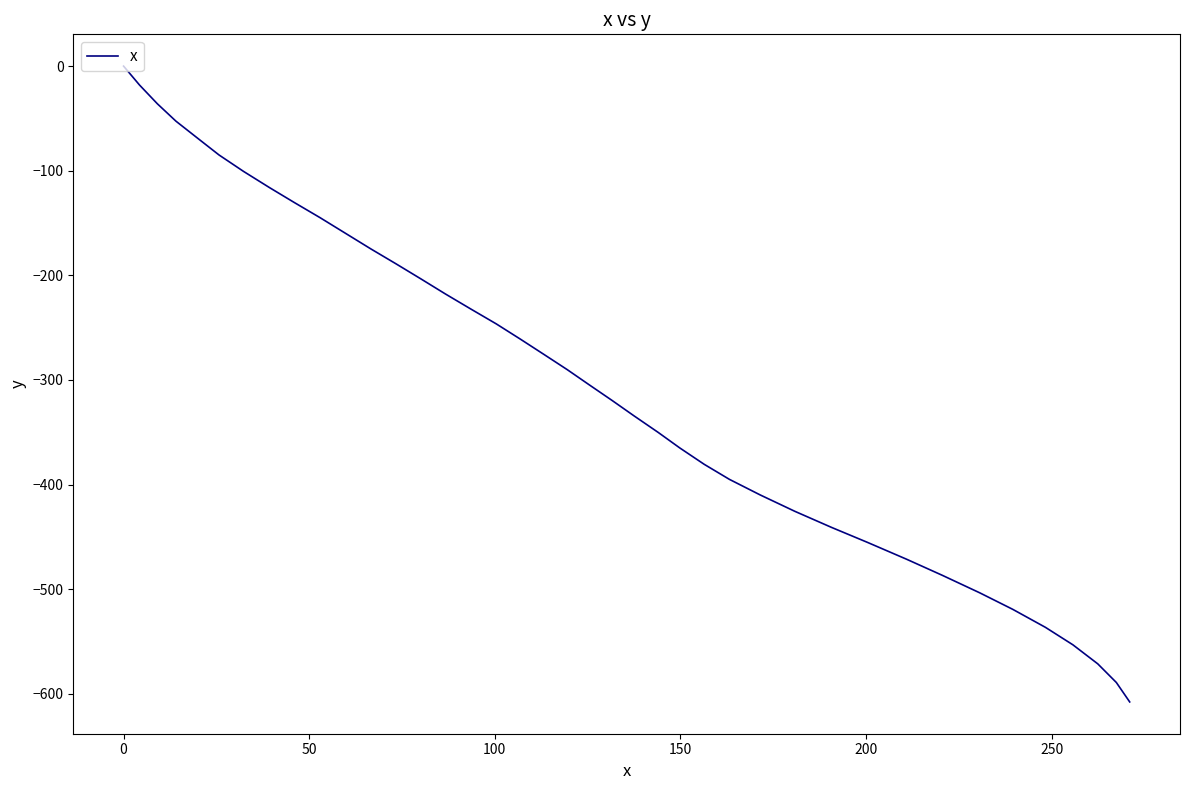

What is the smallest value displayed?

-607.7